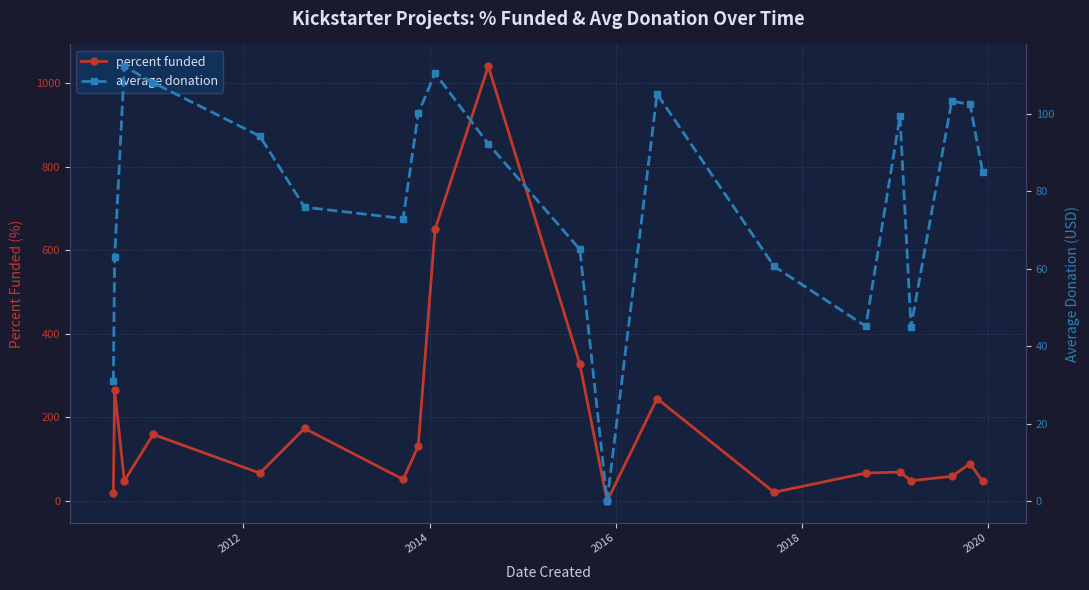

True or false: percent funded has more than 1 interior local peaks.

True